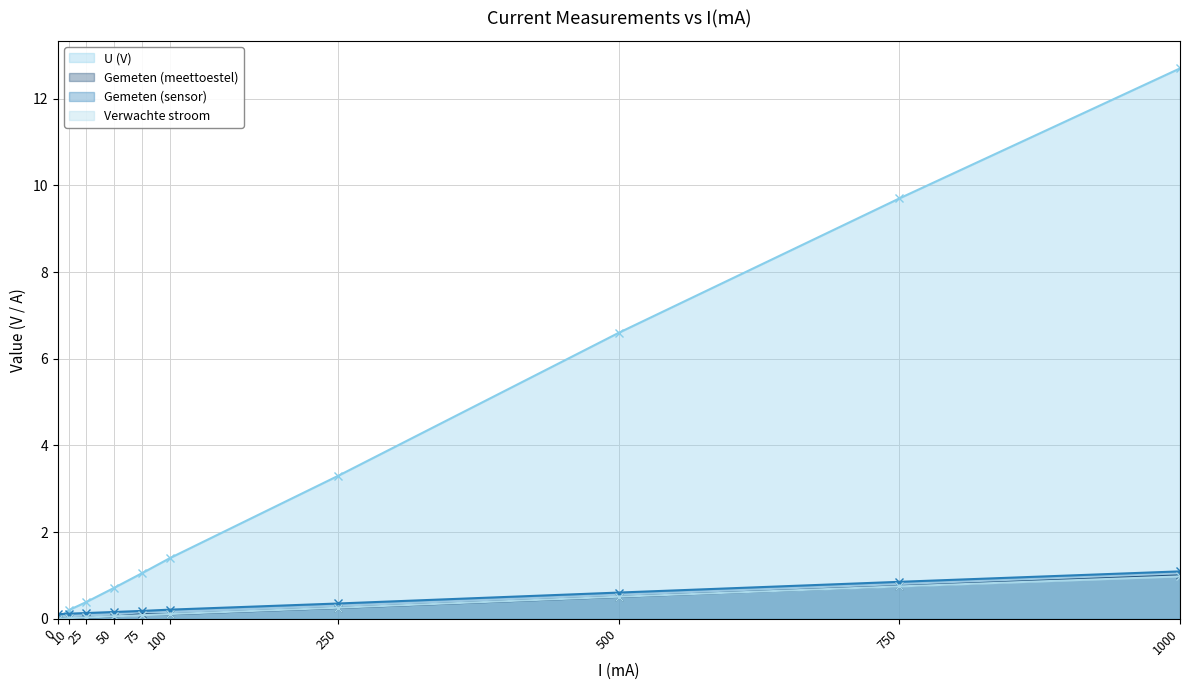

True or false: Verwachte stroom and Gemeten (sensor) intersect in this chart.

False